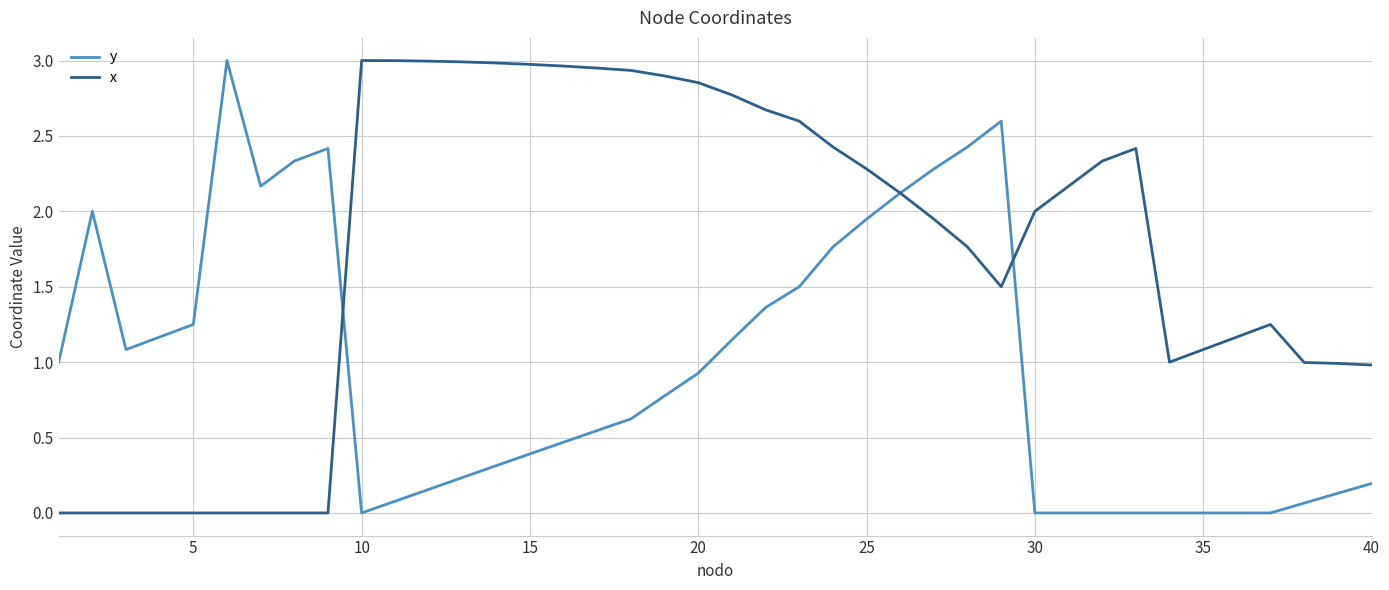

In y, how many points are higher than both neighbors (excluding endpoints)?

4